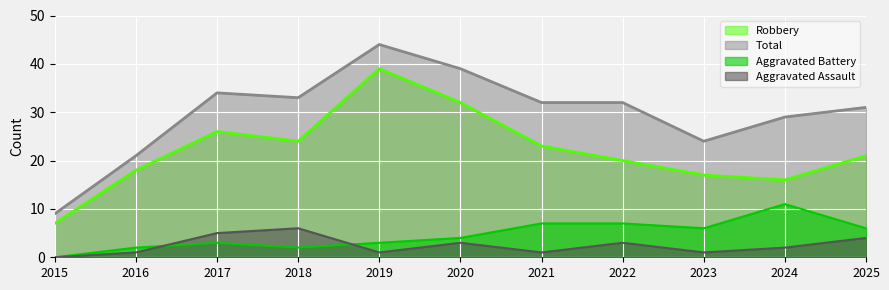

What value does the Aggravated Battery series have at 2021?

7